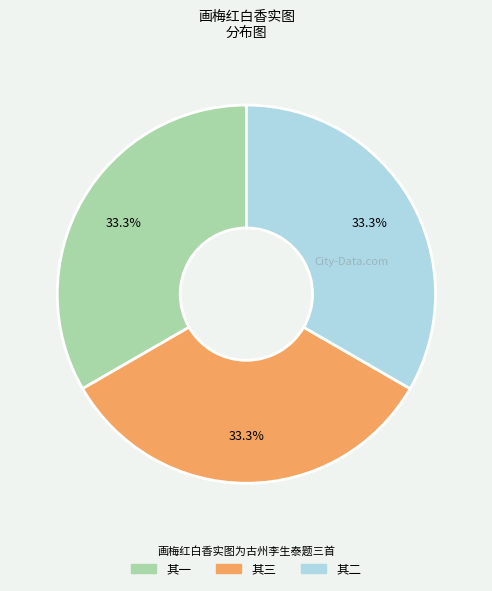

Is there a majority slice in this chart?

No